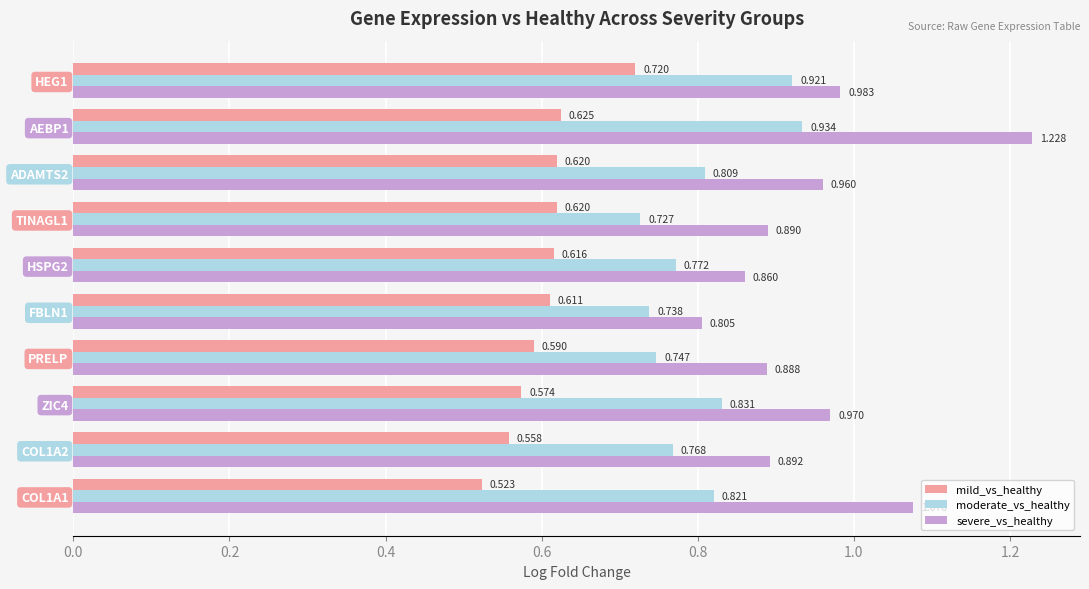

List the series in order of their peak value, highest first.

severe_vs_healthy, moderate_vs_healthy, mild_vs_healthy